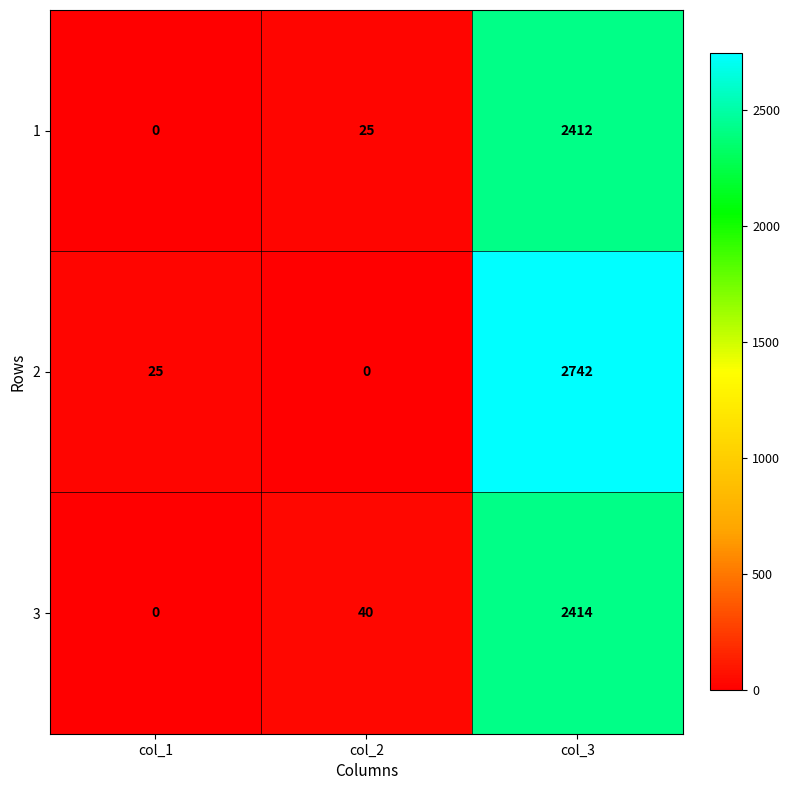

At how many categories does at least one series exceed 624?

1